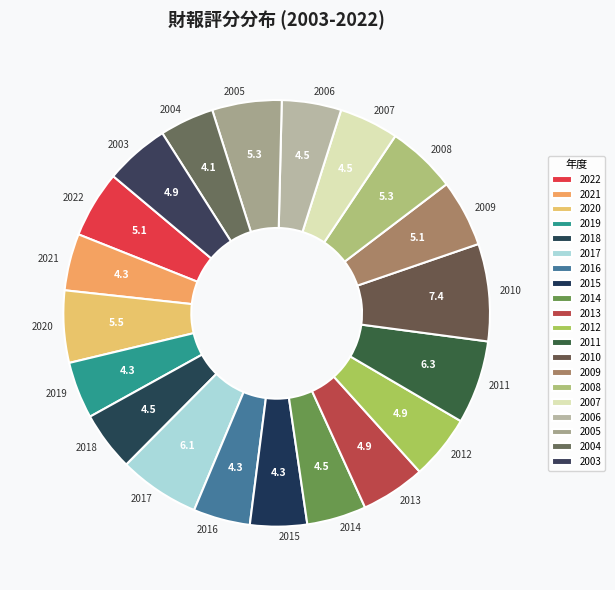

What is the ratio of the value at 2007 to the value at 2010?

0.6